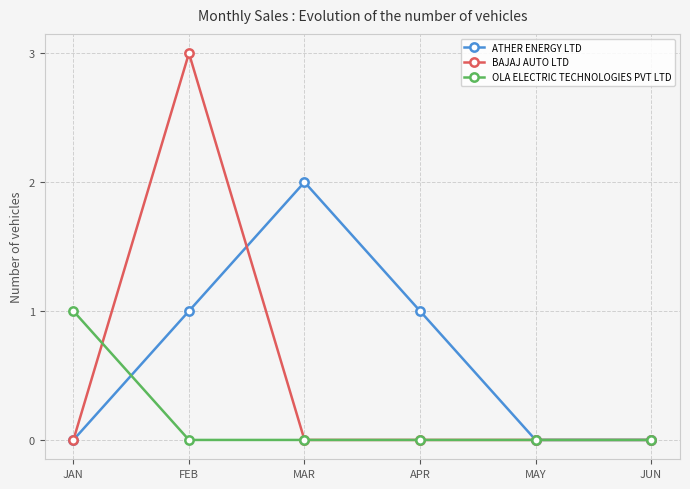

Reading right to left, what are all the values shown in this chart?

ATHER ENERGY LTD: 0	0	1	2	1	0
BAJAJ AUTO LTD: 0	0	0	0	3	0
OLA ELECTRIC TECHNOLOGIES PVT LTD: 0	0	0	0	0	1